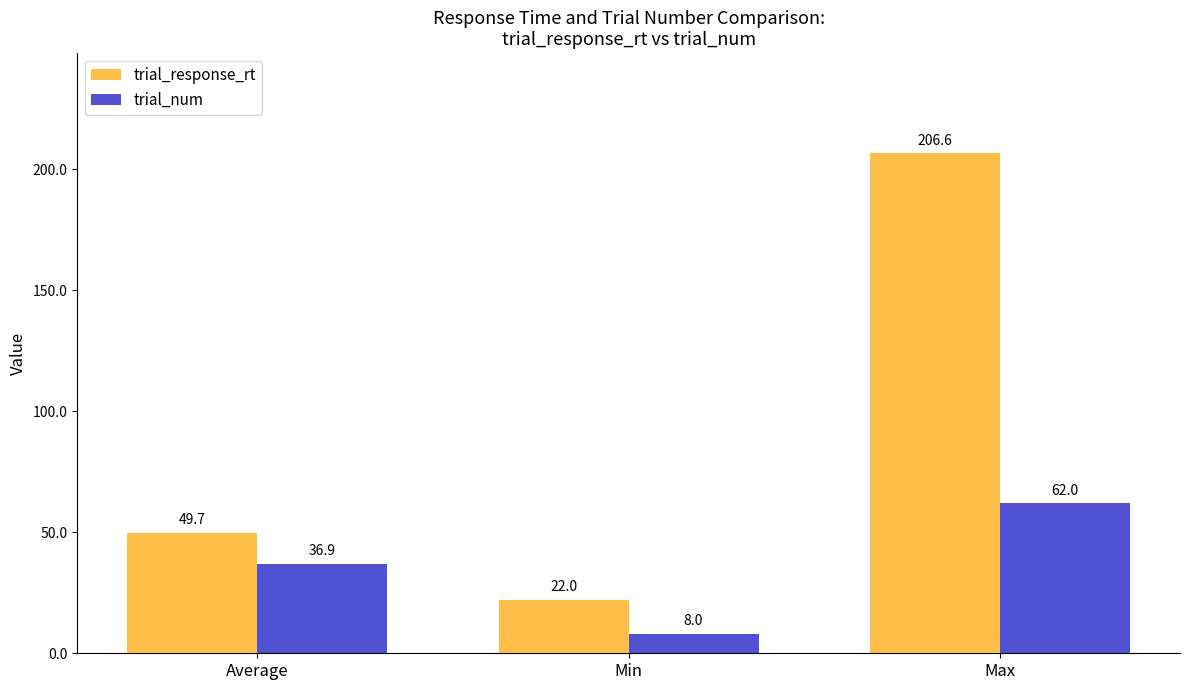

What is the total value across all series at Average?

86.6